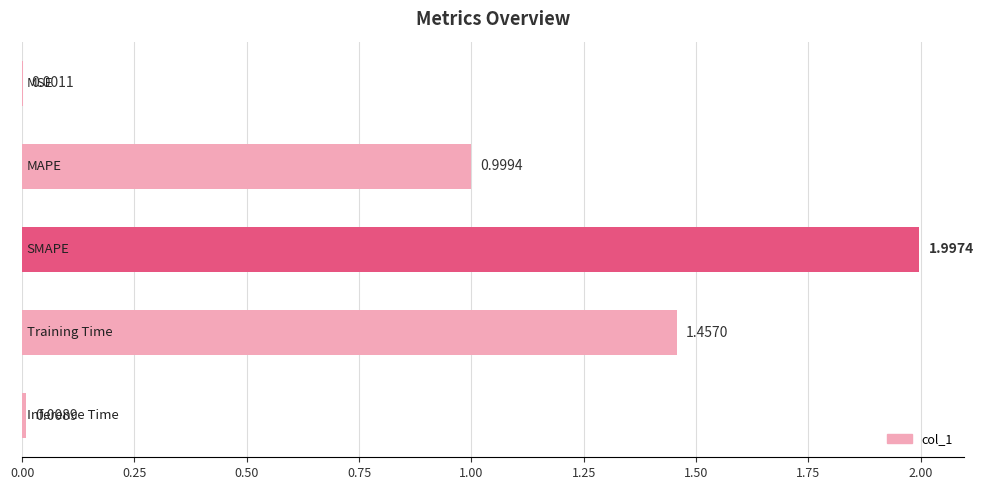

What is the sum of all values?

4.5